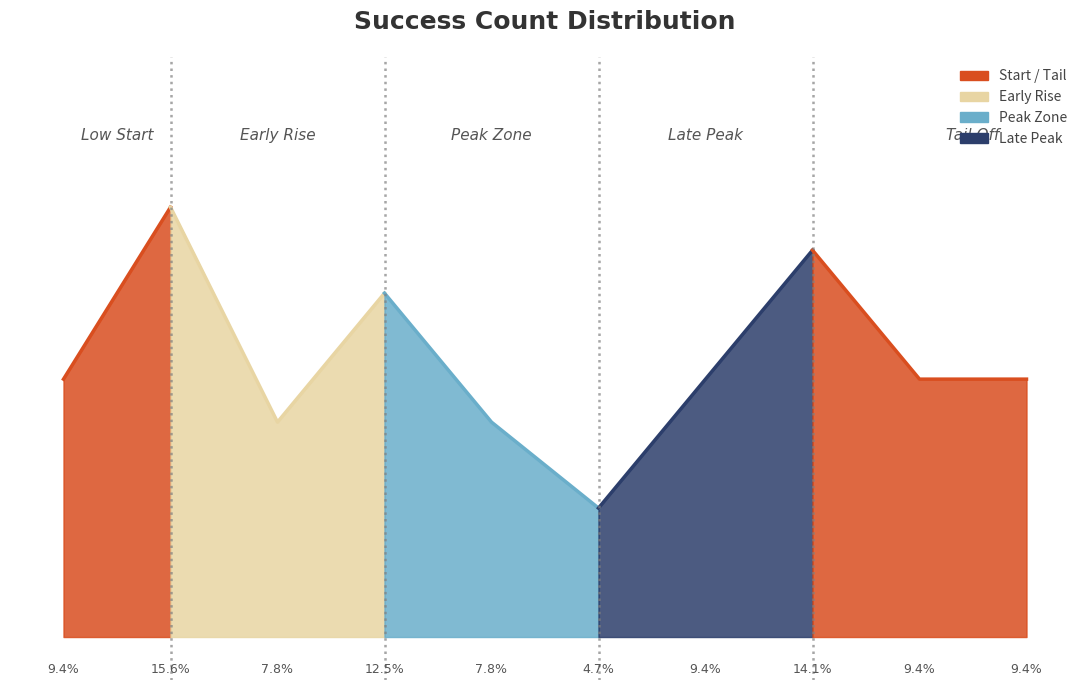

The chart shows a value of 11 at 3. True or false?

False